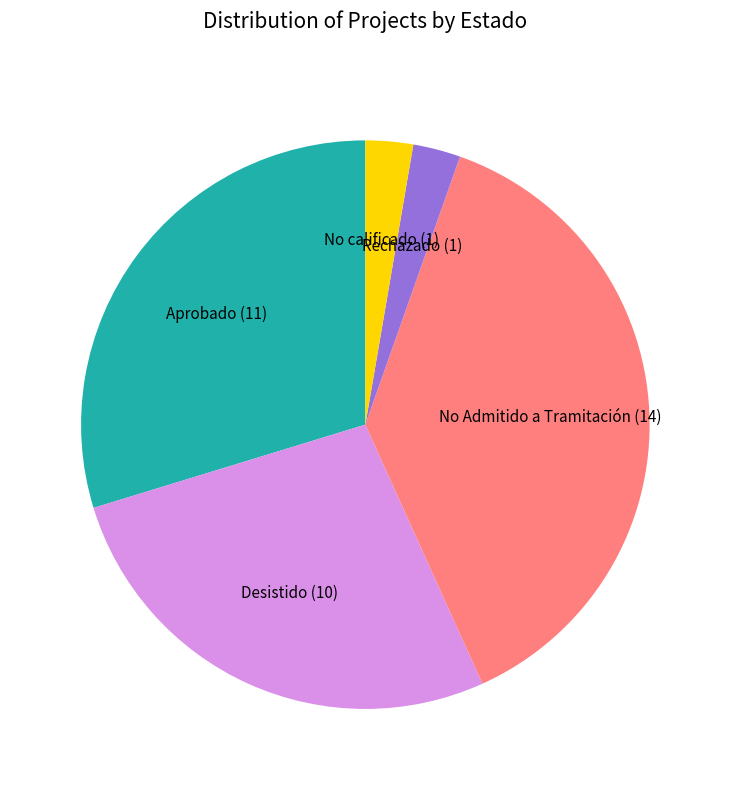

The Desistido slice represents 14% of the pie. True or false?

False